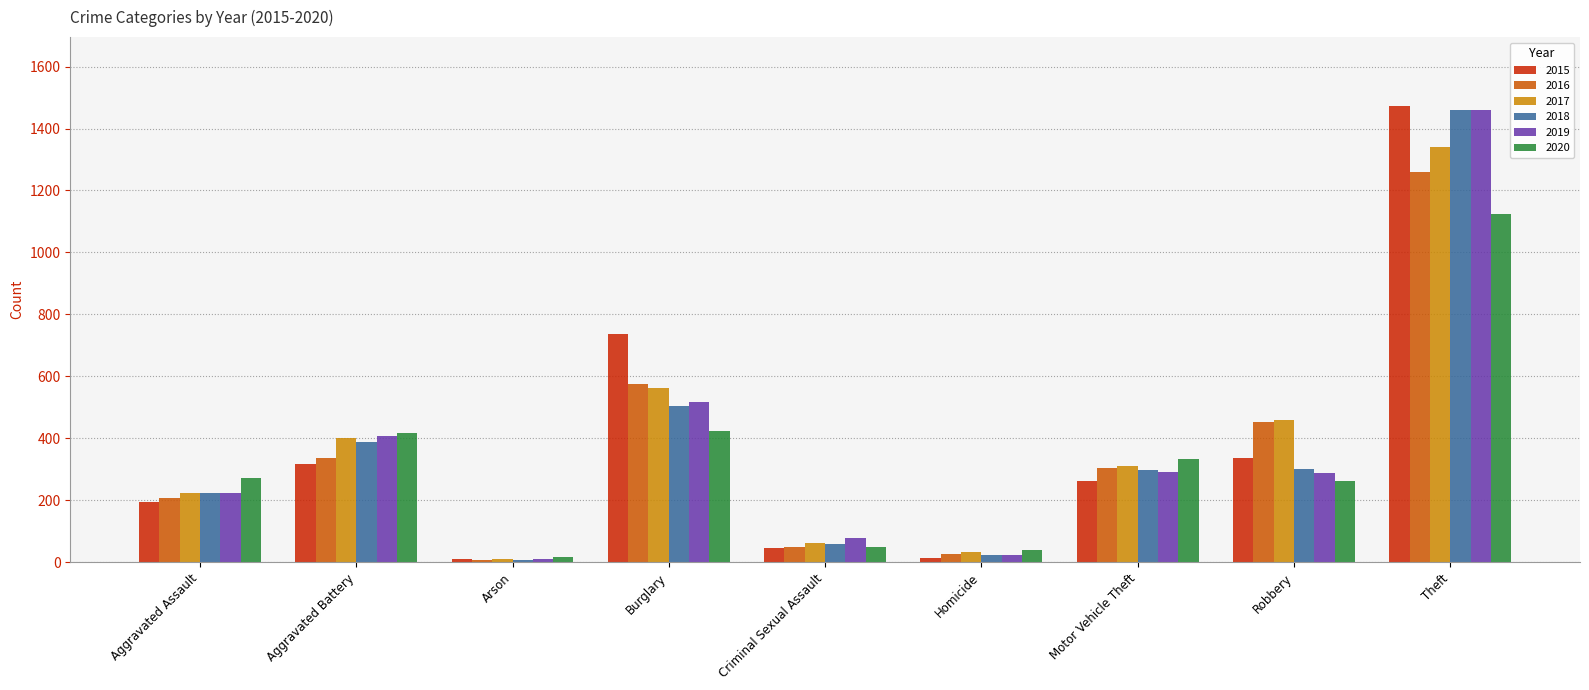

Which series changed the most between Criminal Sexual Assault and Homicide?

2019